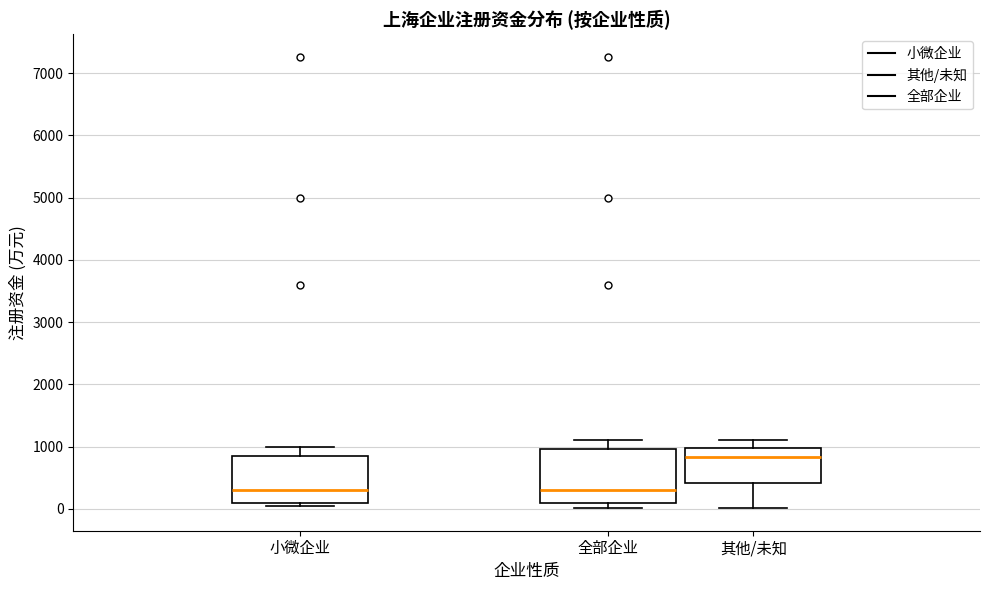

Where is the lower edge of the box for 其他/未知 on the y-axis? The values are not printed on the chart, so give them approximately, as read against the axis.

400